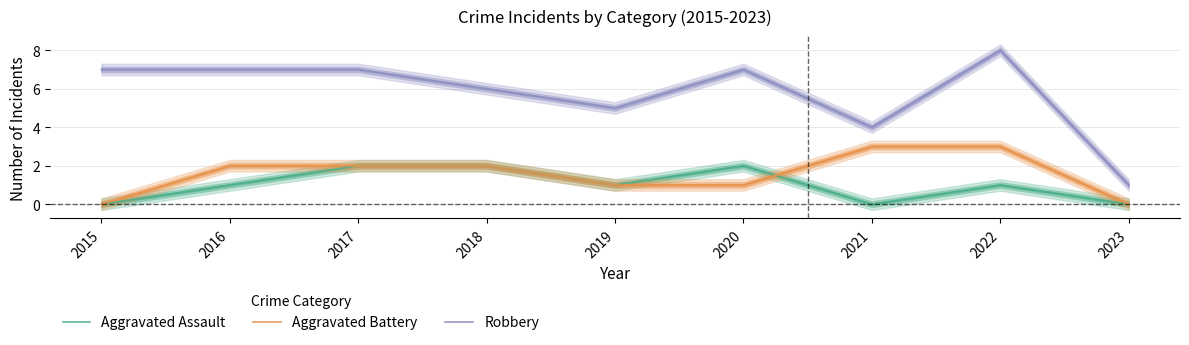

Which label corresponds to the largest value in the chart?

2022